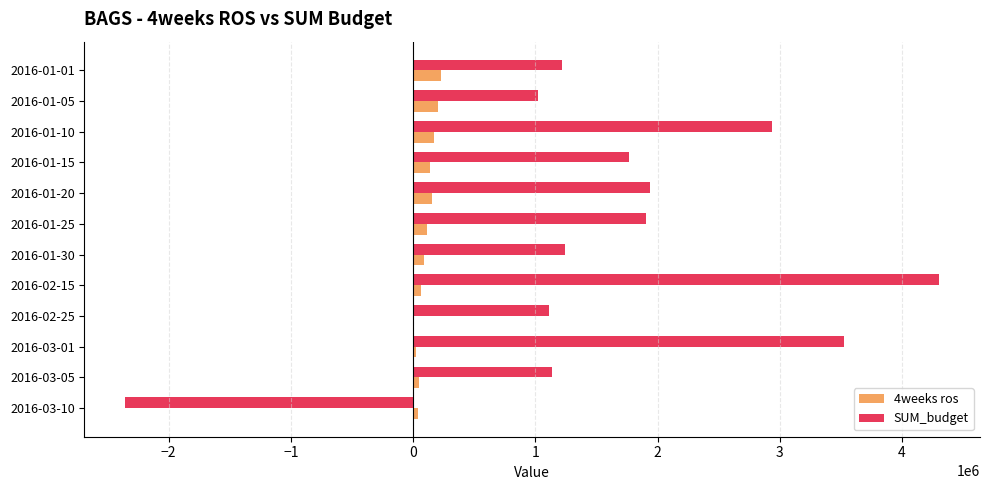

What is the sum of all SUM_budget values?

19762000.0